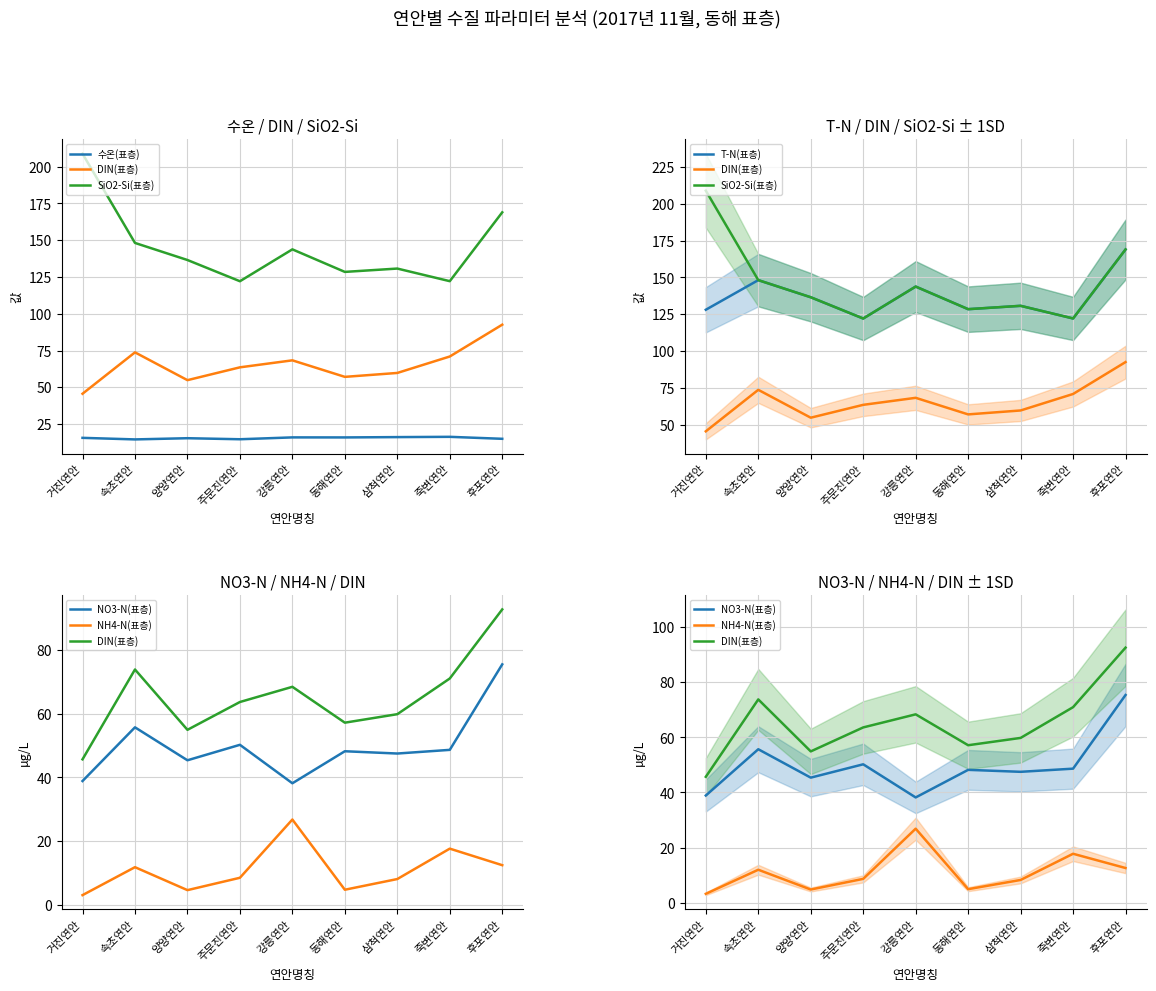

What is the label of the 4th point from the left?

주문진연안